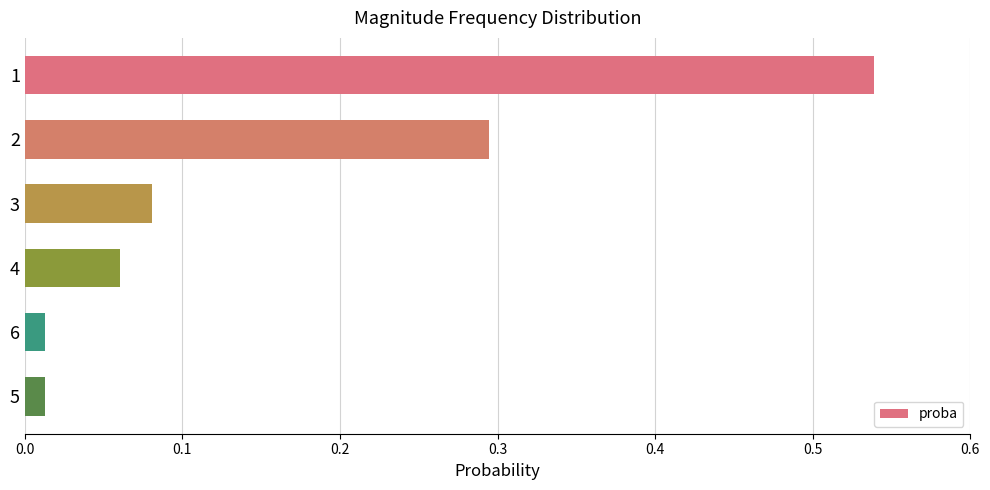

Read the value at 2.

0.3